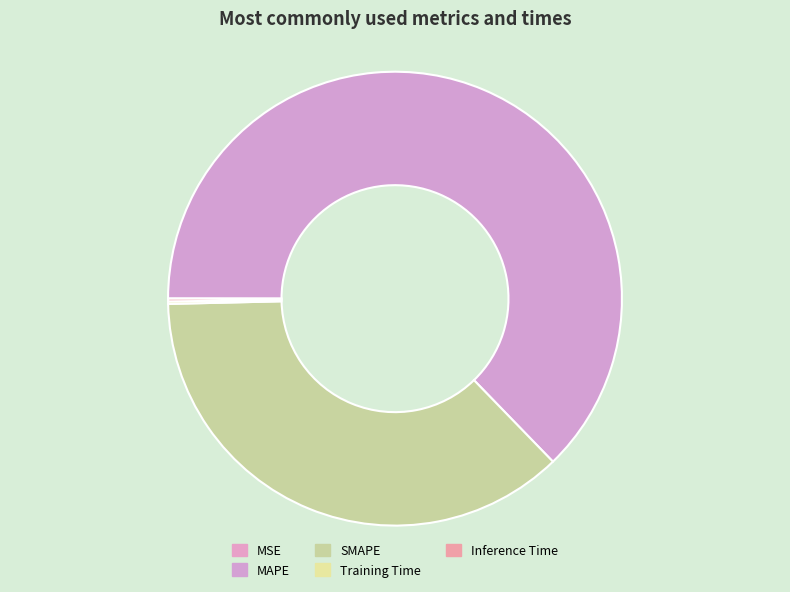

Is the sum of Inference Time and MSE greater than half?

No